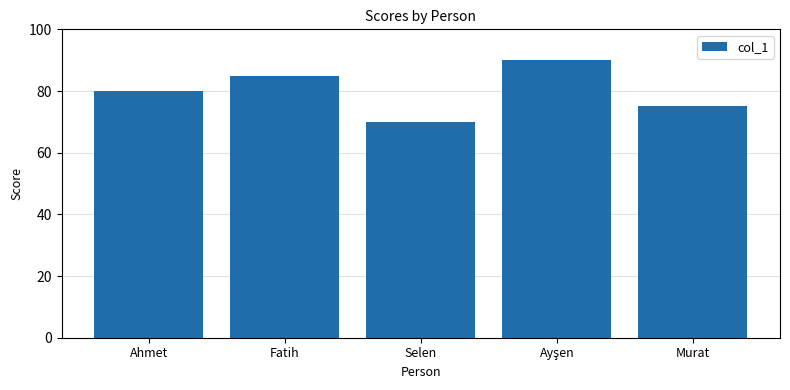

Reading left to right, extract all data points from this chart.

80	85	70	90	75